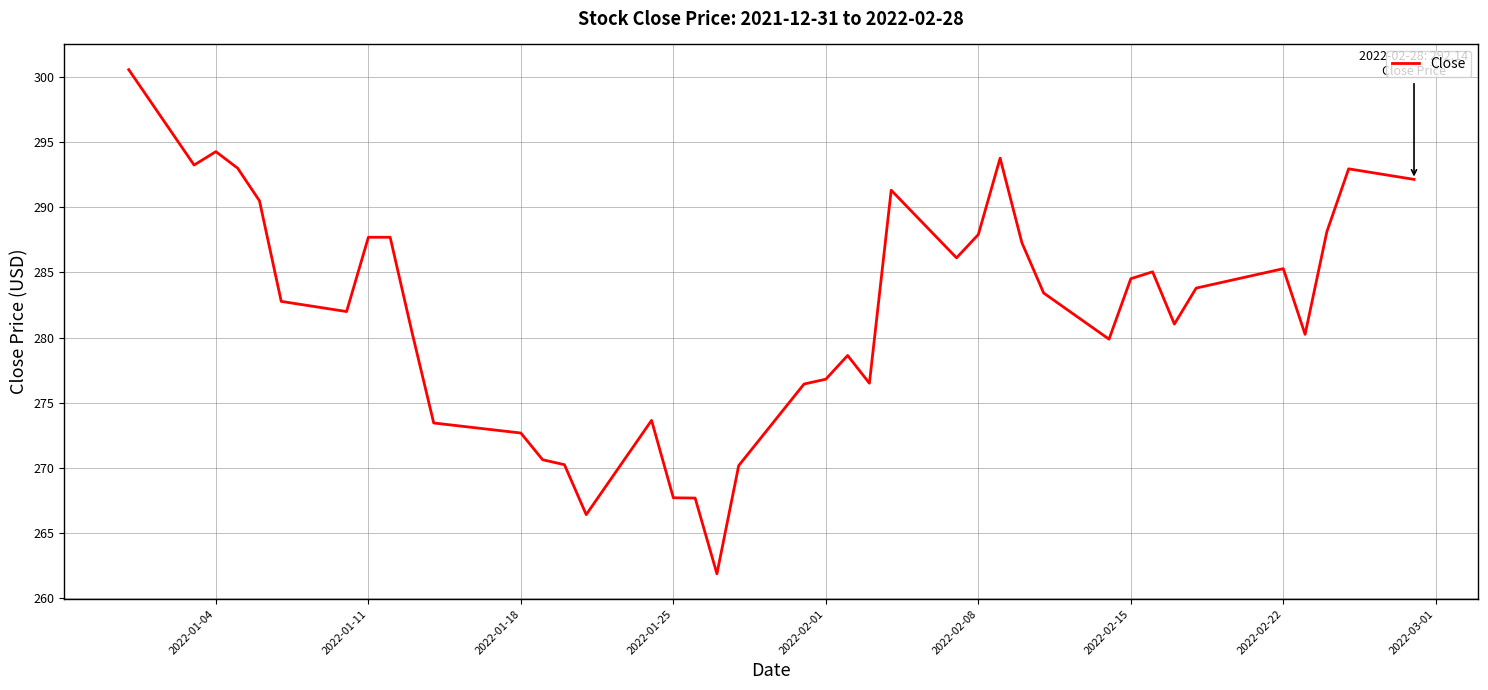

What is the maximum value shown in the chart?

300.6